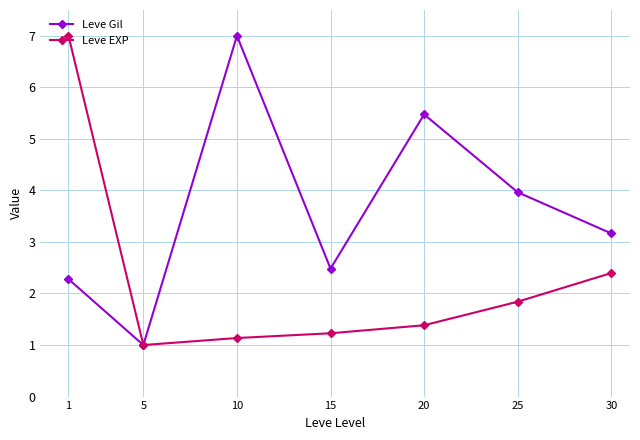

True or false: Leve EXP has more than 2 interior local peaks.

False